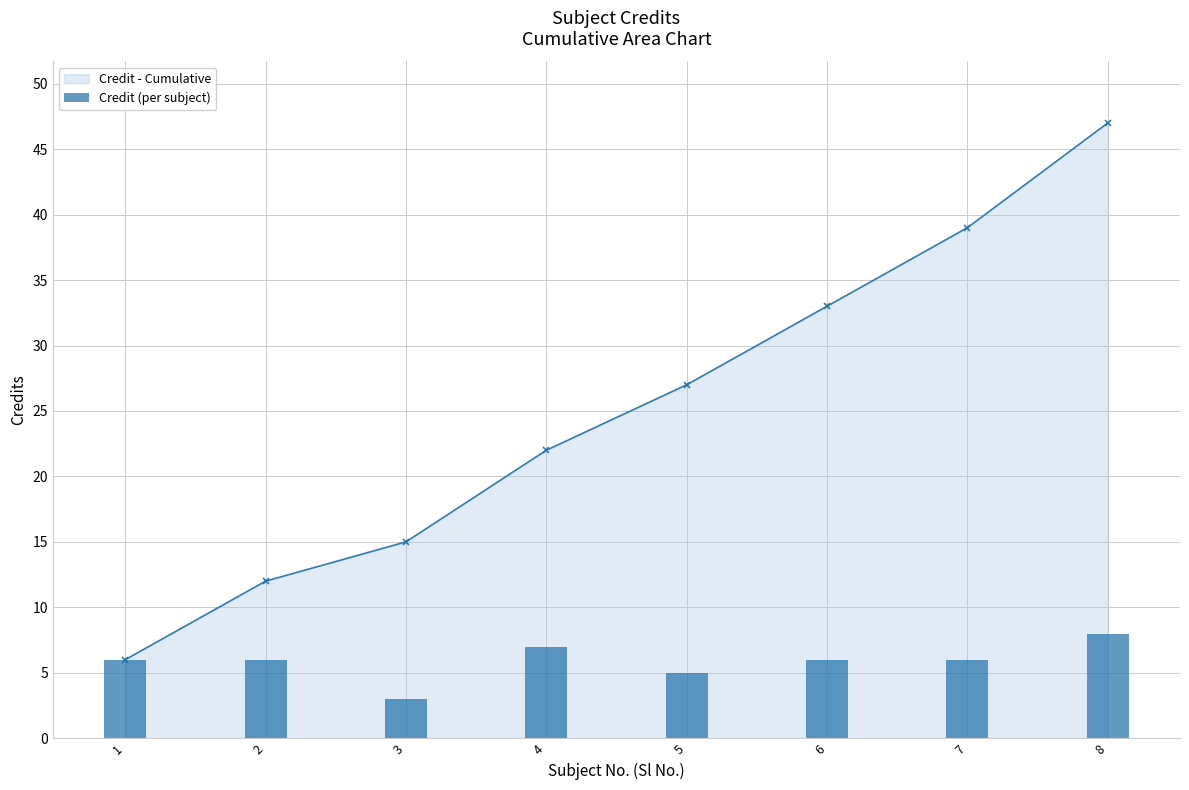

At 2, list the series in order from largest to smallest.

Credit - Cumulative, Credit (per subject)